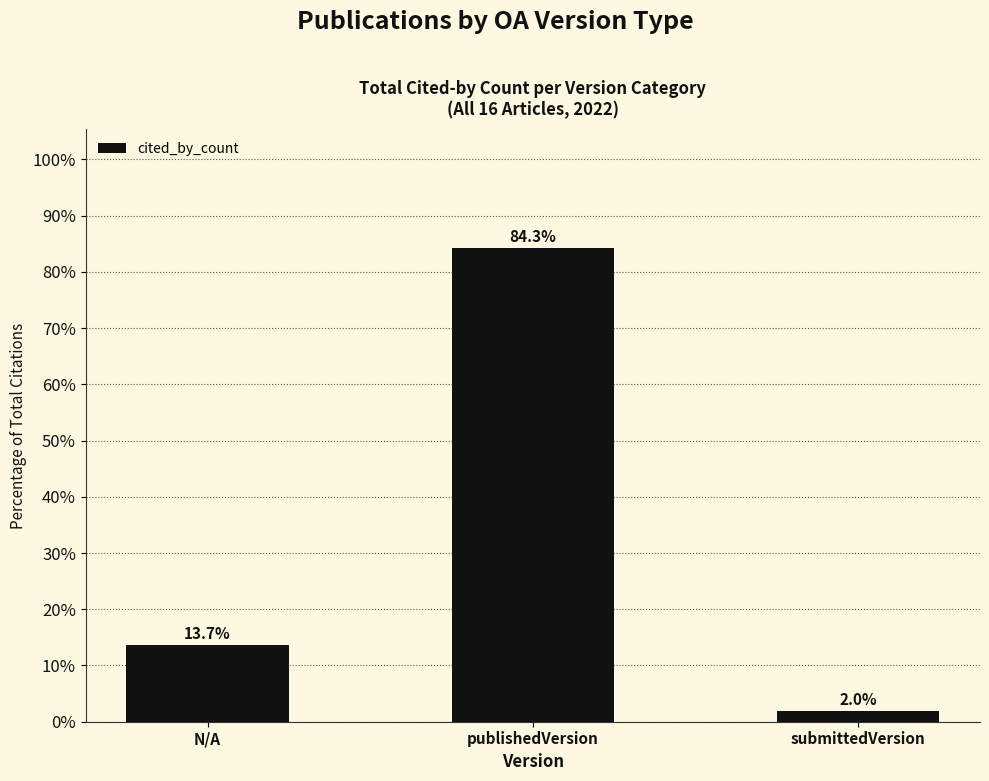

True or false: the data shows 13.7 at N/A.

True